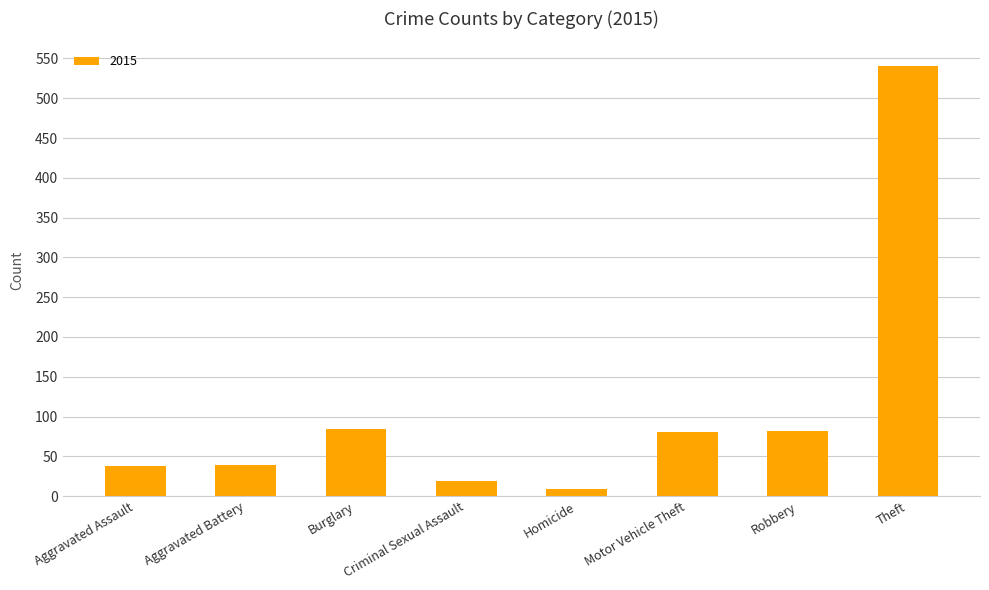

Is it true that the value at Criminal Sexual Assault is 19?

True